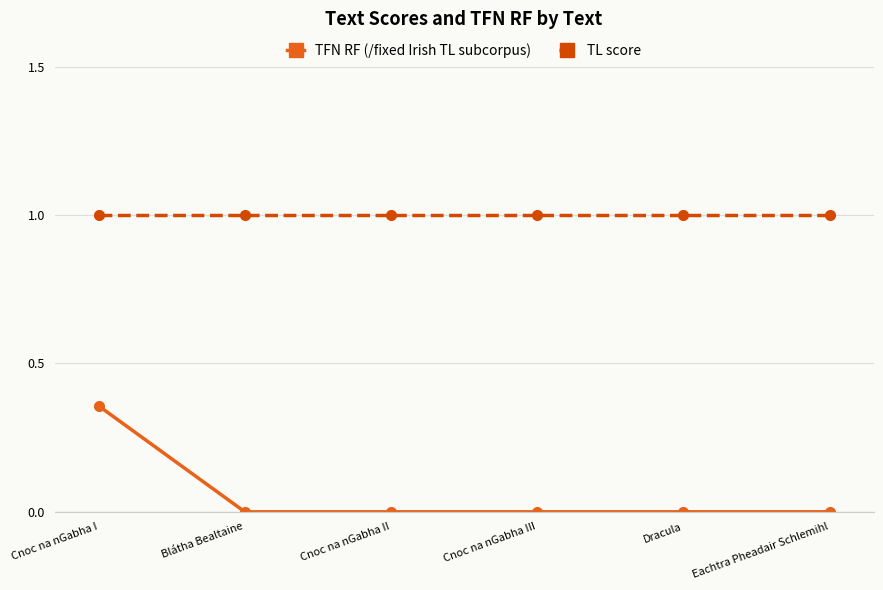

What value does the TL score series have at Cnoc na nGabha III?

1.0